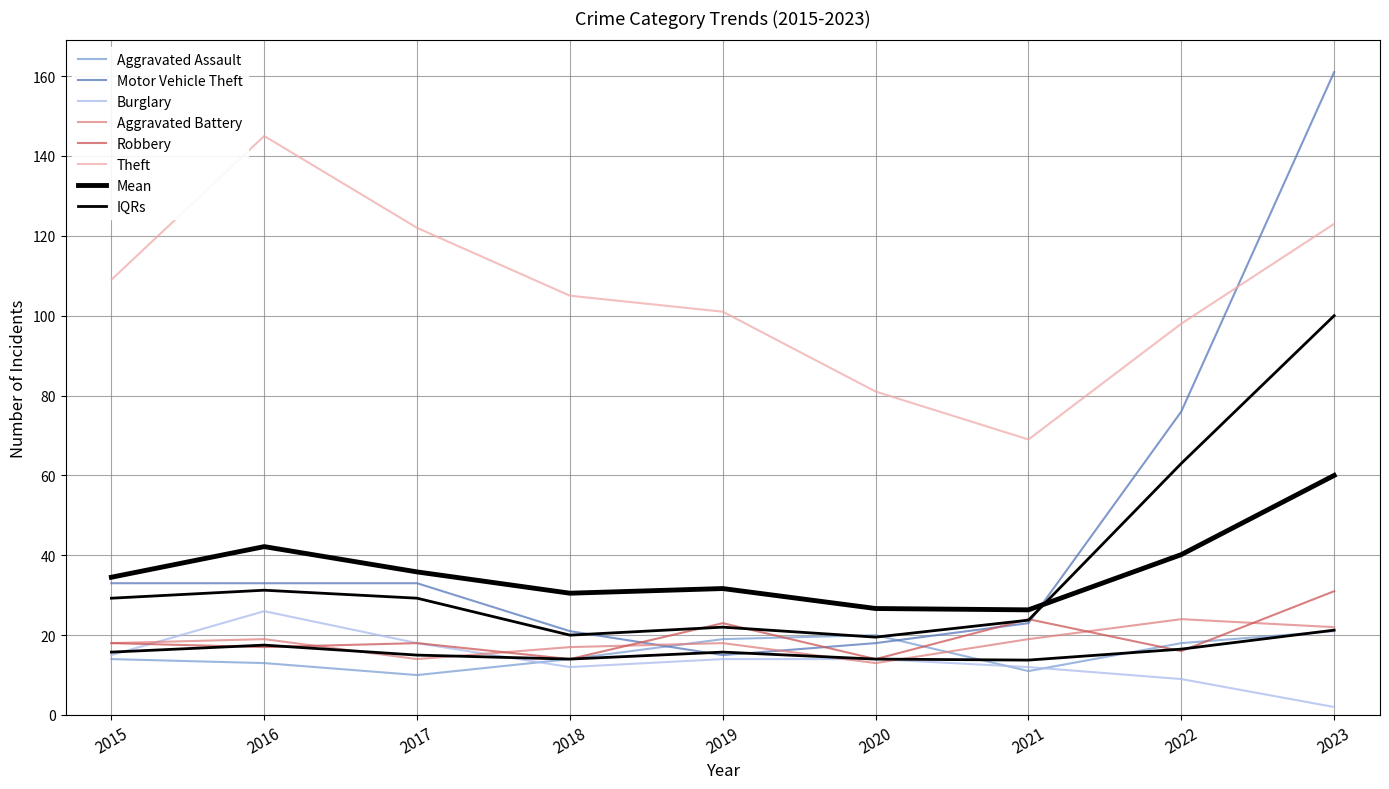

Is the value of Aggravated Assault at 2023 greater than the value of Motor Vehicle Theft at 2023?

No